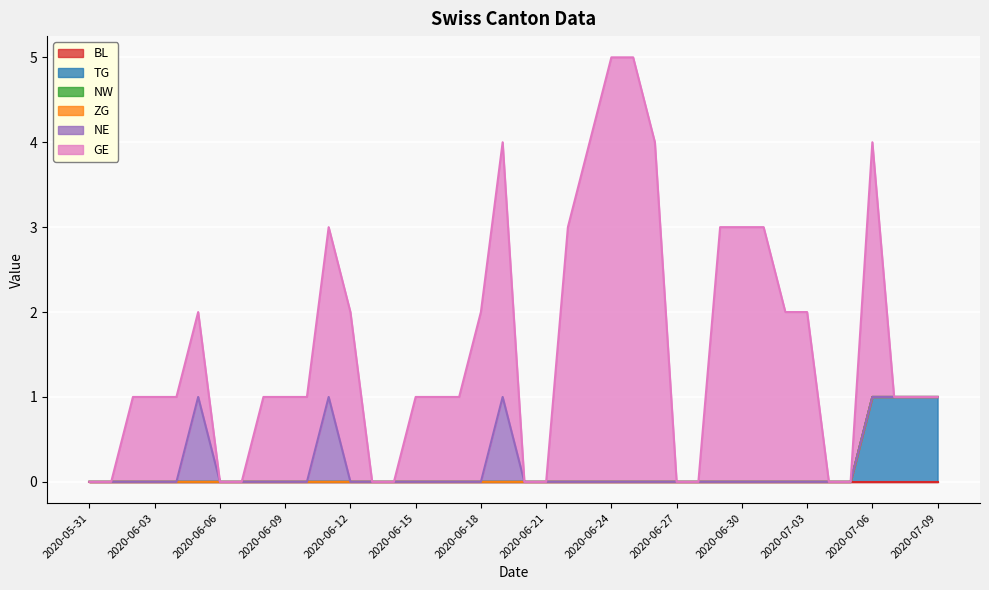

True or false: NW has a value of 0 at 2020-06-05.

True